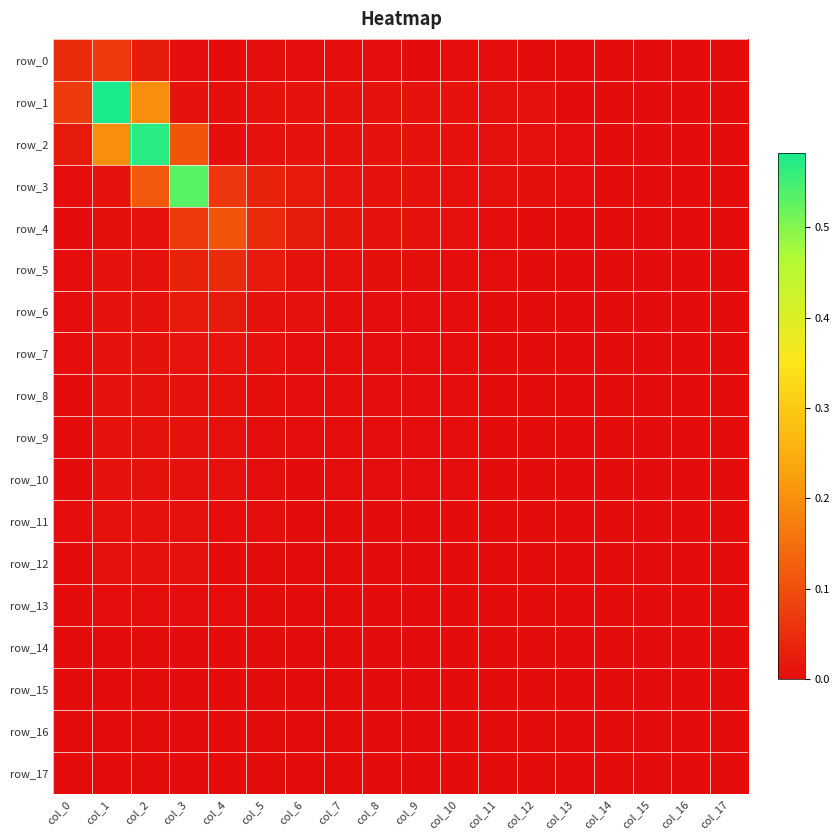

Rank the series by their maximum value, from lowest to highest.

row_17, row_16, row_15, row_14, row_13, row_12, row_11, row_10, row_9, row_8, row_7, row_6, row_5, row_0, row_4, row_3, row_2, row_1